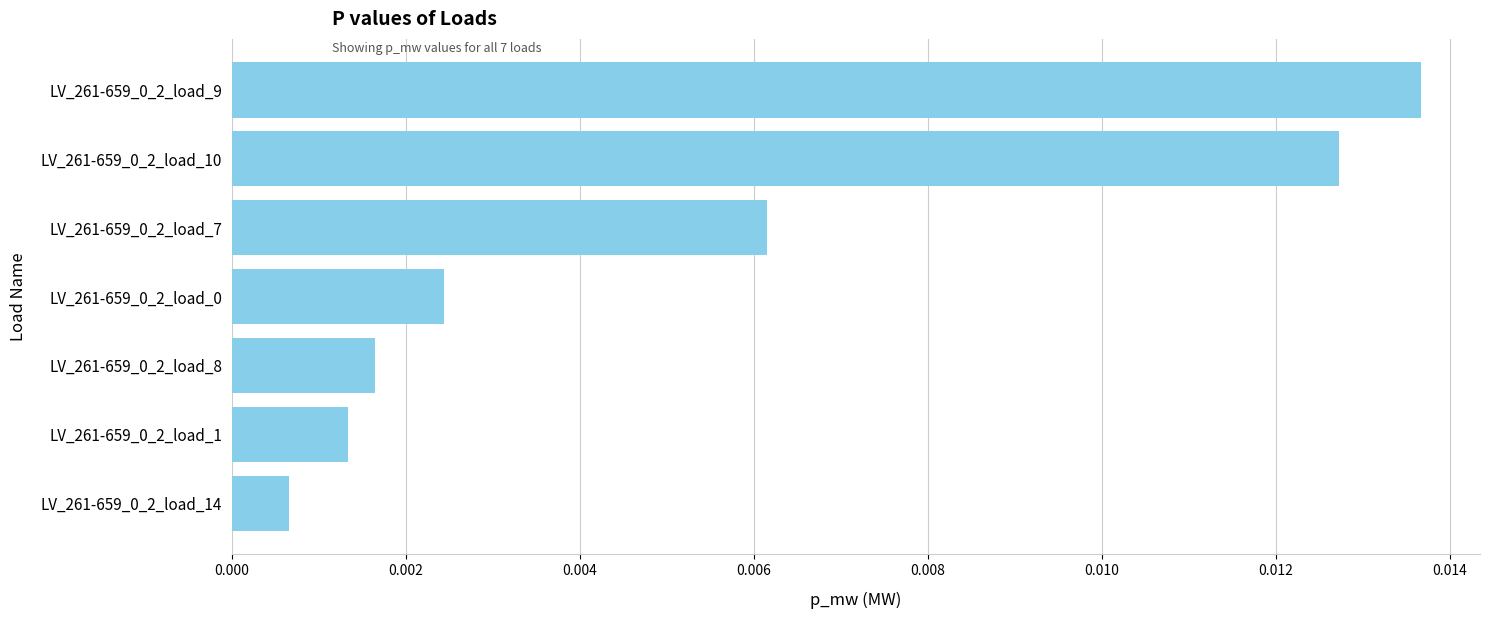

What position from the bottom is LV_261-659_0_2_load_9?

7